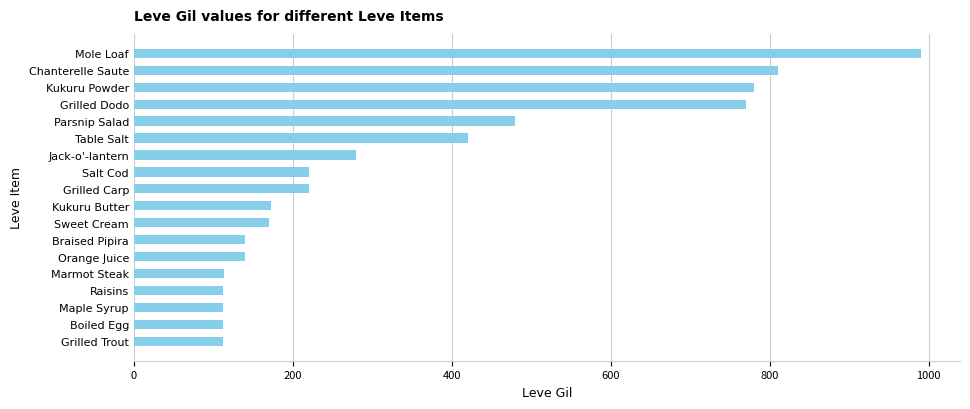

True or false: the data shows 770 at Grilled Dodo.

True